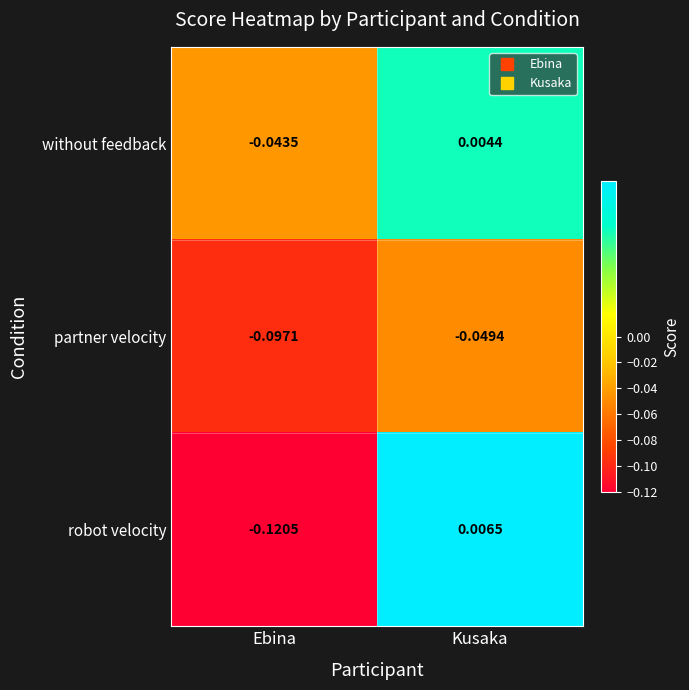

How many values in robot velocity are above zero?

1